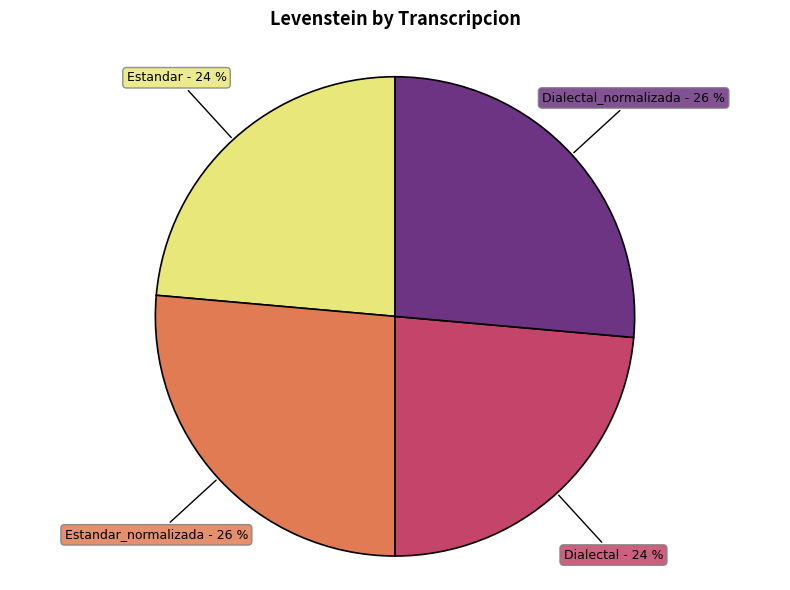

Does any single category account for the majority?

No